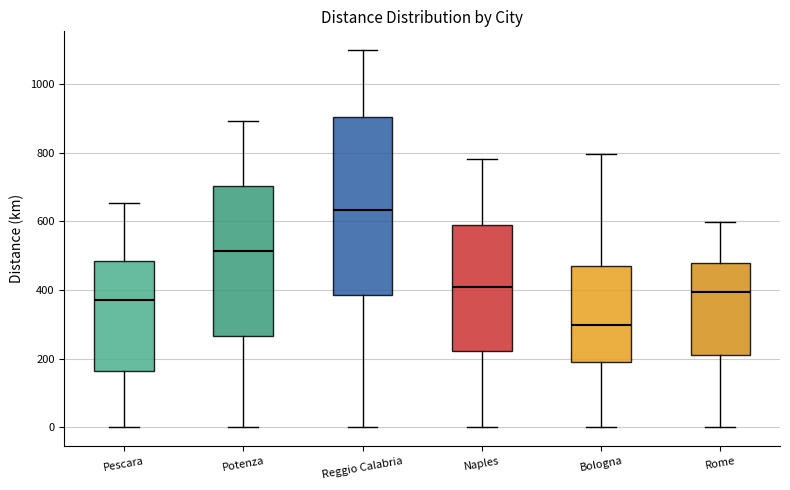

Where is the upper edge of the box for Potenza on the y-axis? The values are not printed on the chart, so give them approximately, as read against the axis.

700